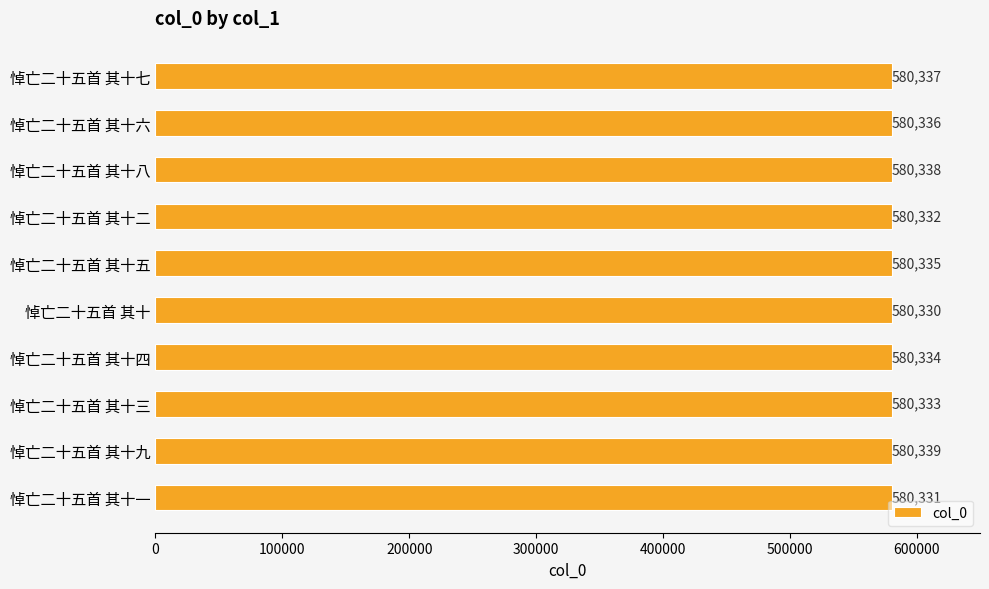

What is the approximate value at 悼亡二十五首 其十九?

580339